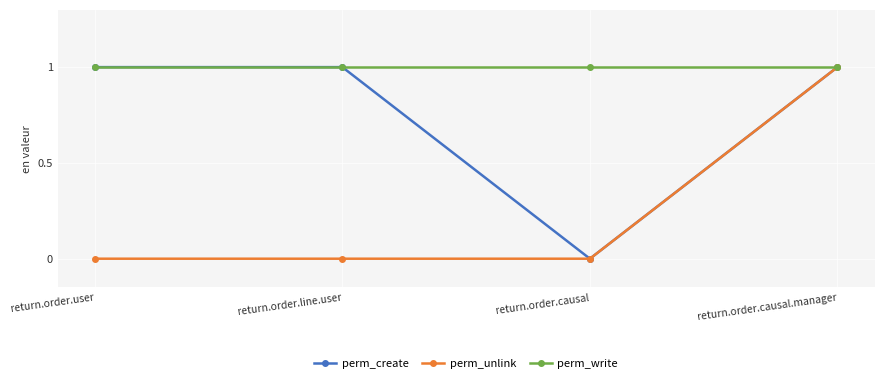

Which series changed the most between return.order.user and return.order.causal?

perm_create